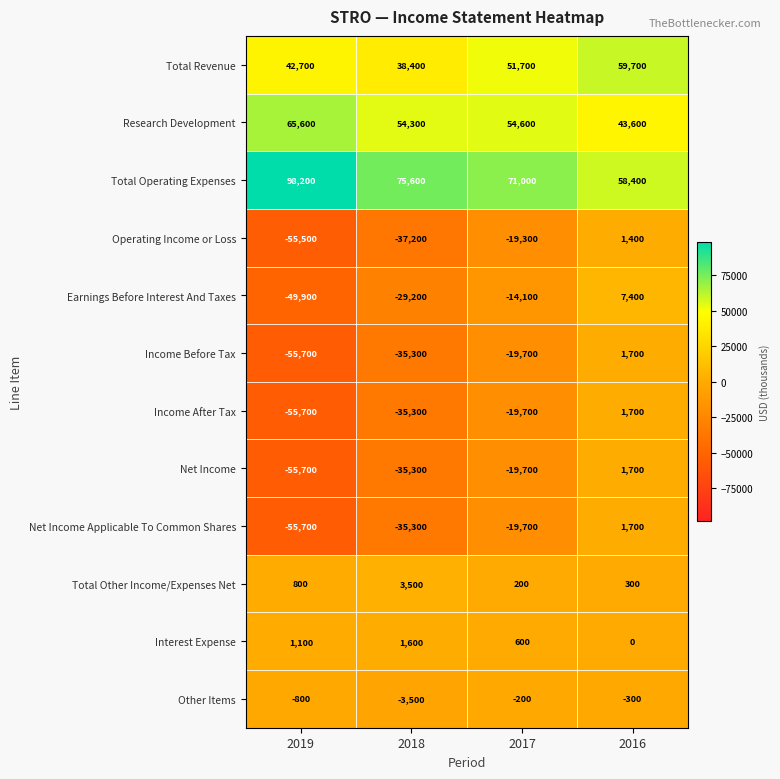

What is the sum of all Operating Income or Loss values?

-110600